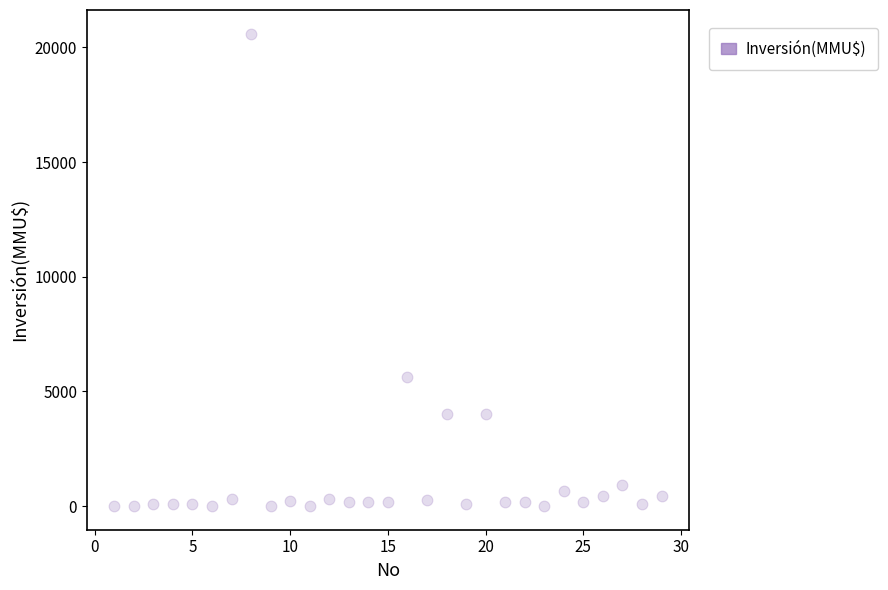

What is the range of X values (max minus min)?

28